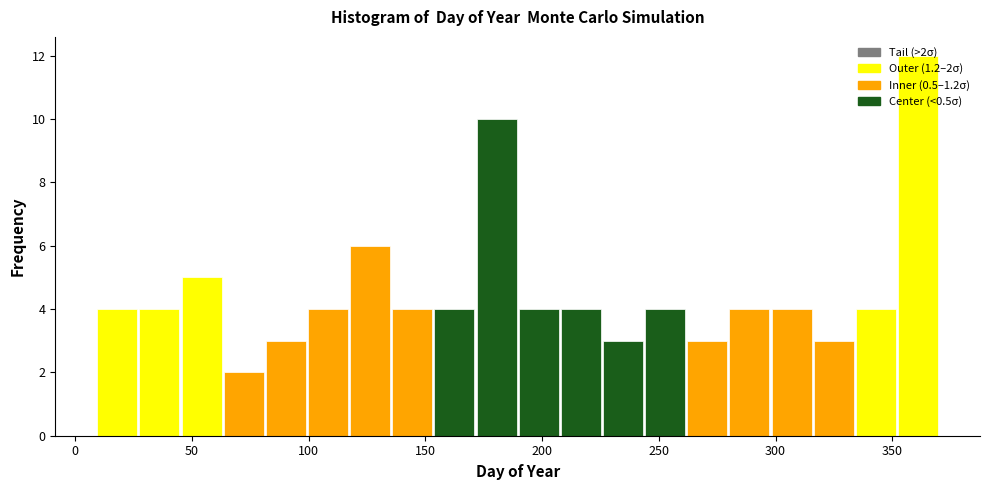

Around what value on the x-axis is the tallest bar? Give the approximate position of its centre, as read against the axis.

360